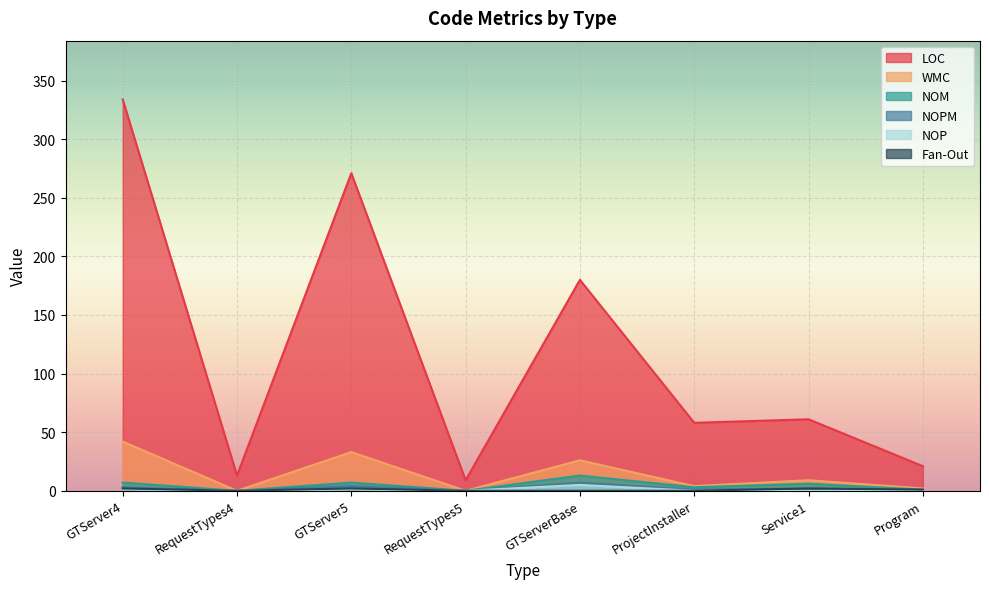

At which label does NOPM reach its peak?

GTServerBase